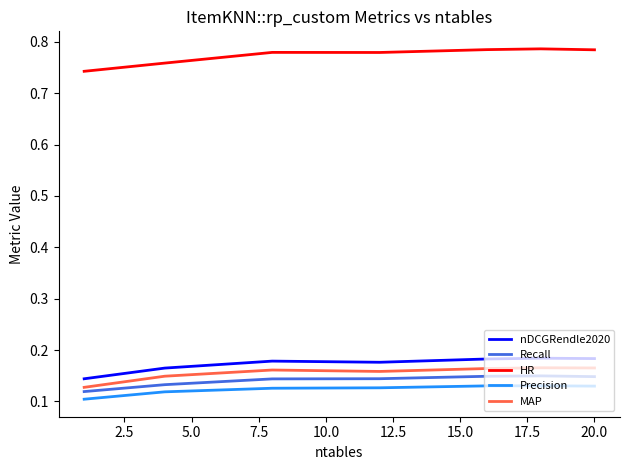

Rank the series by their maximum value, from highest to lowest.

HR, nDCGRendle2020, MAP, Recall, Precision